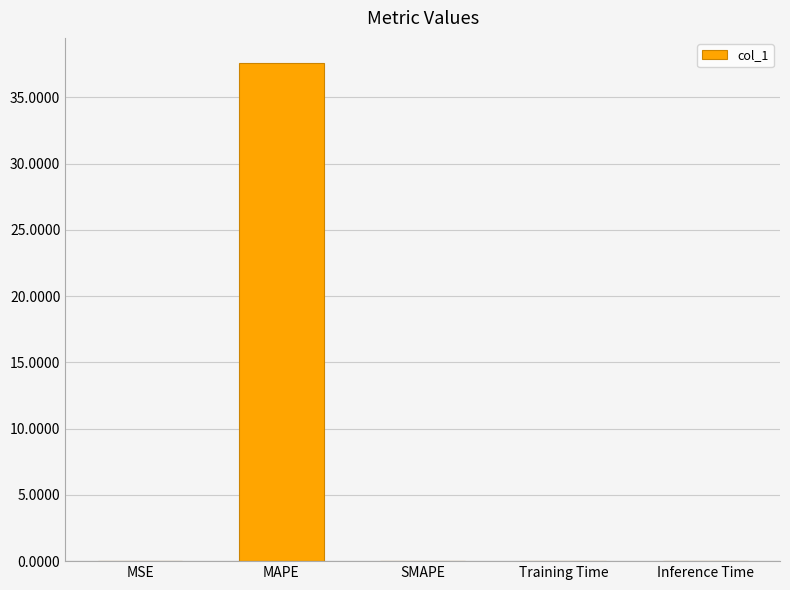

Are the bars horizontal?

No